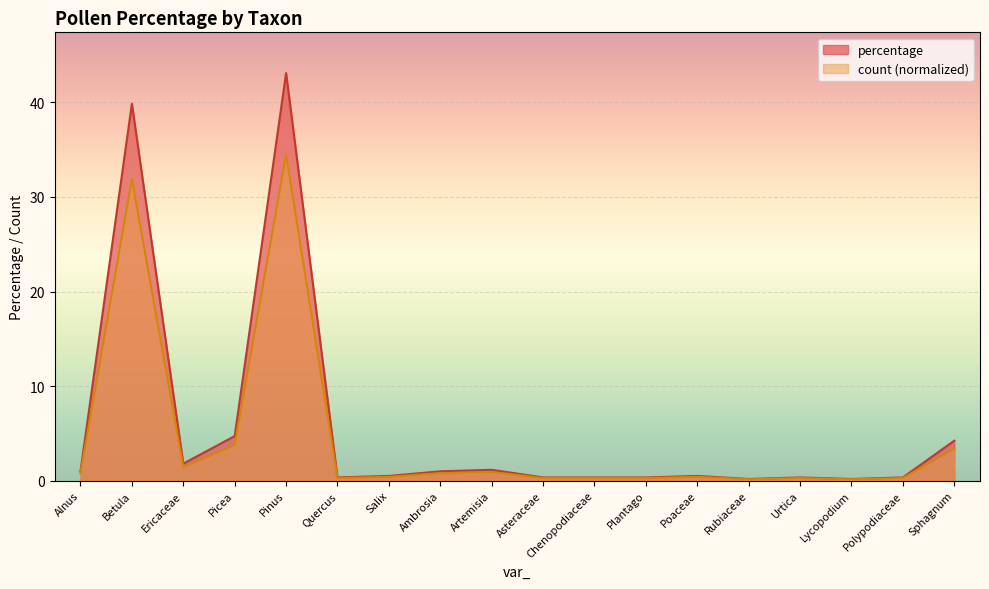

What is the label of the 13th point from the left?

Poaceae